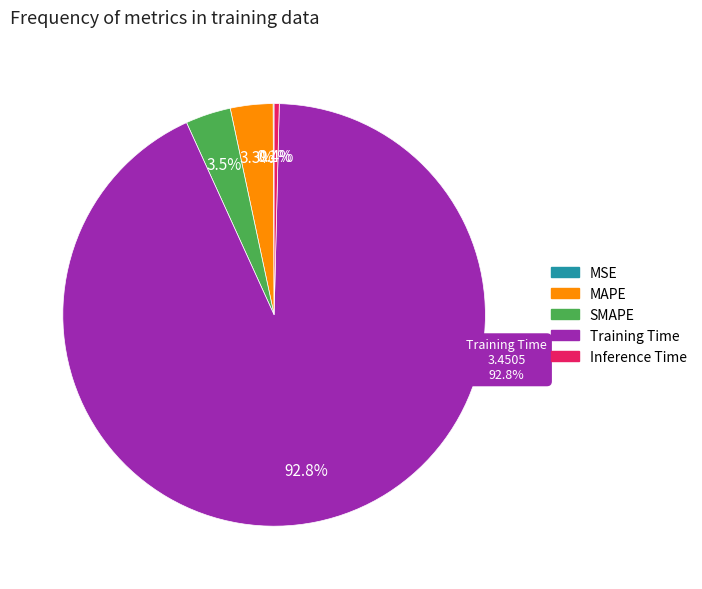

Which category accounts for the majority?

Training Time